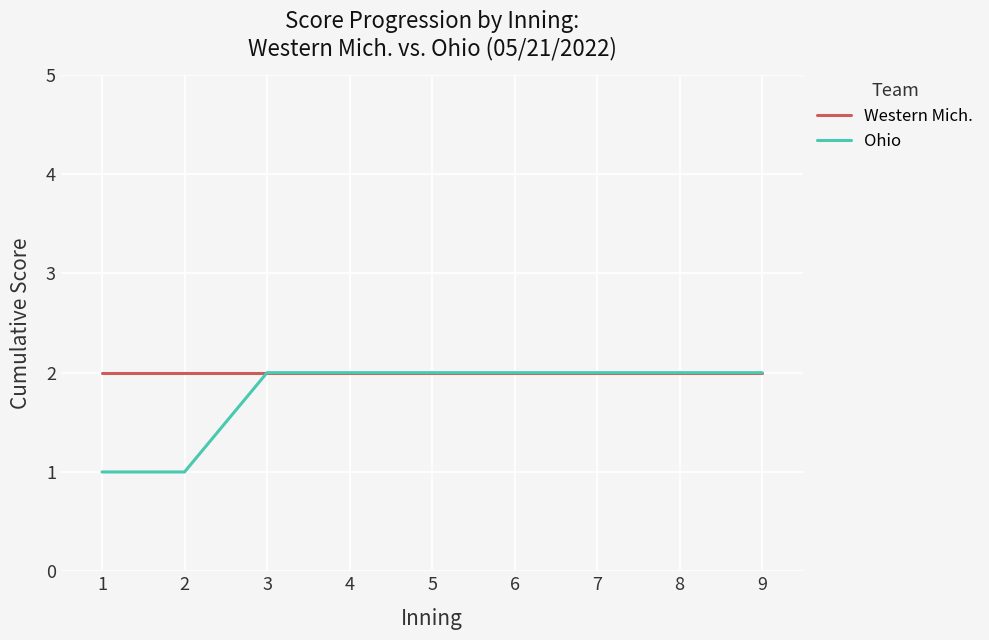

The value of Western Mich. at 4 is 2. True or false?

True